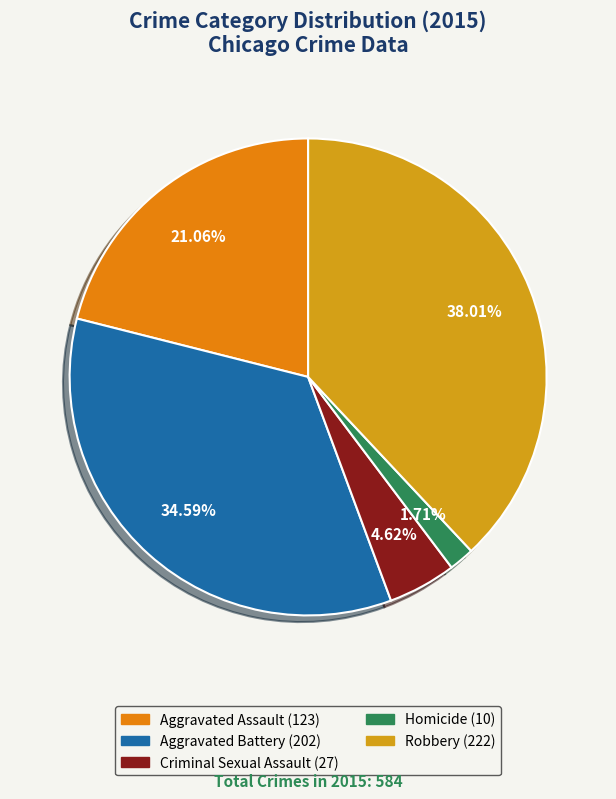

Is it true that Robbery is 52% of the pie?

False